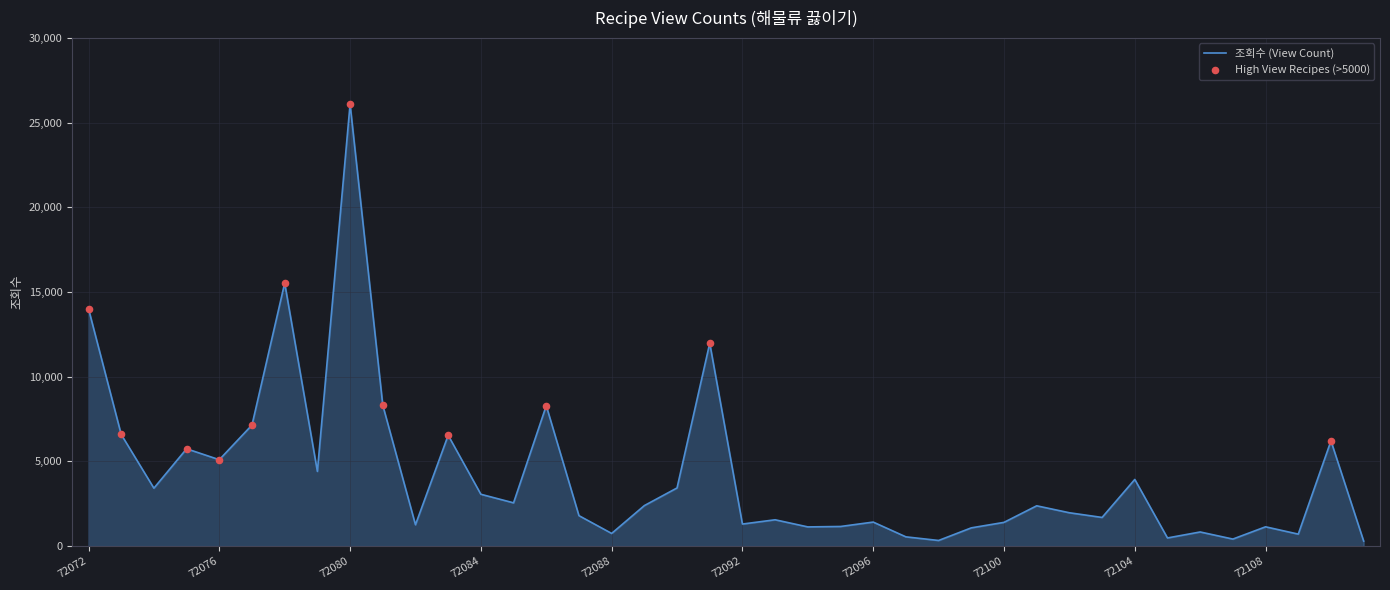

What is the maximum value shown in the chart?

26089